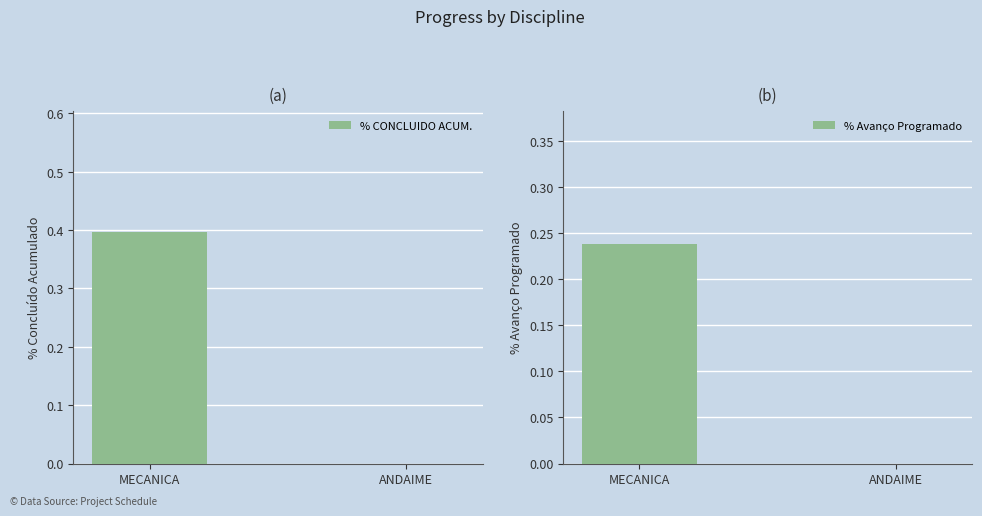

At which category is the sum across all series the highest?

MECANICA